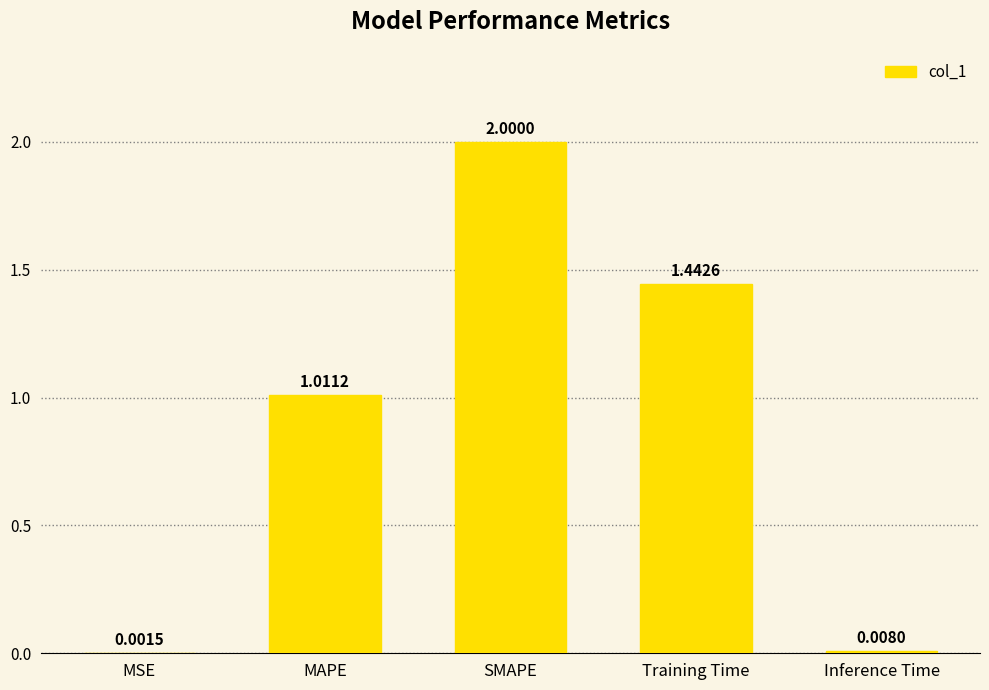

At which category does the chart reach its peak across all series?

SMAPE